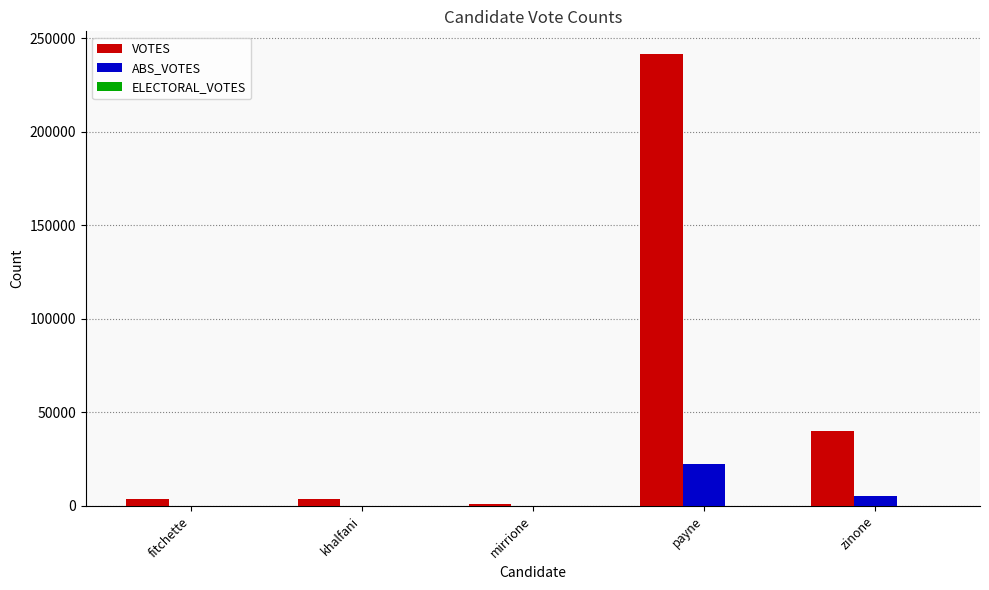

Between fitchette and zinone, which series saw the biggest shift?

VOTES